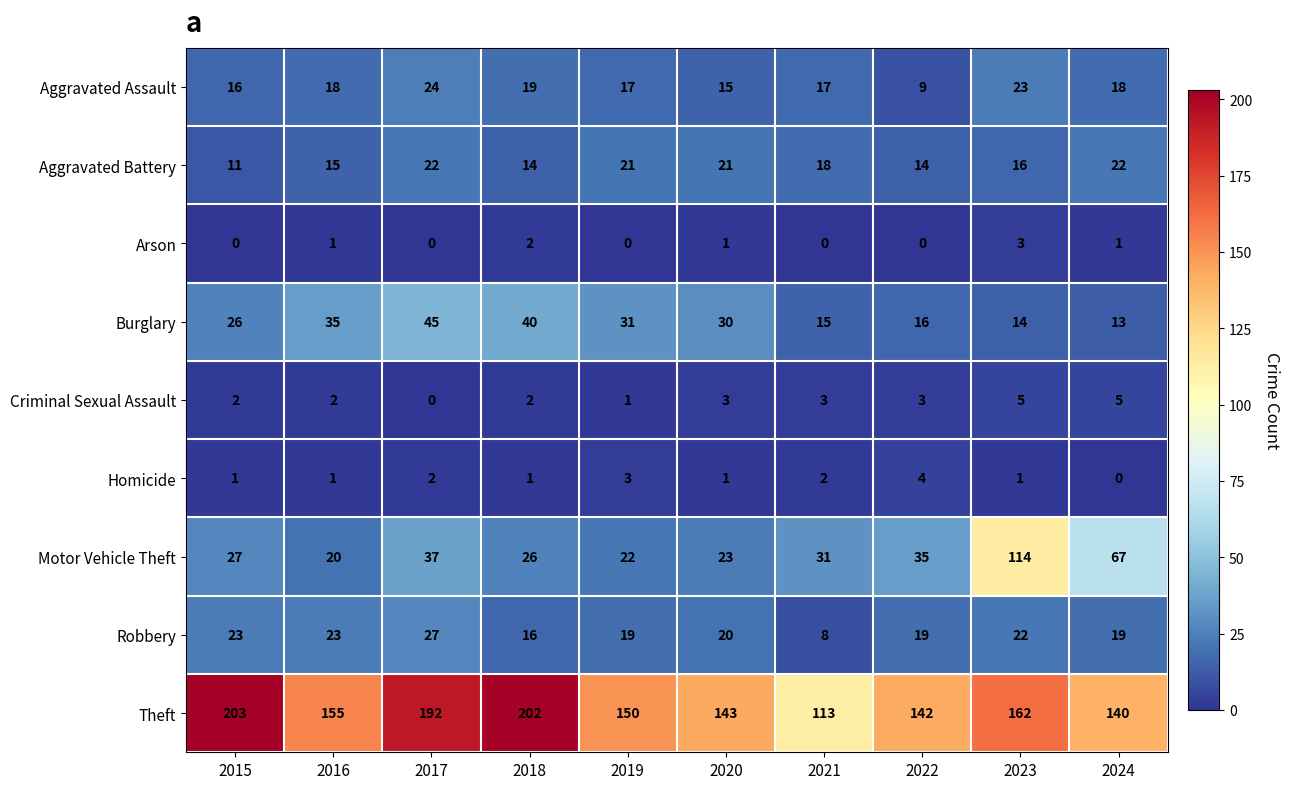

True or false: Robbery has a value of 19 at 2024.

True